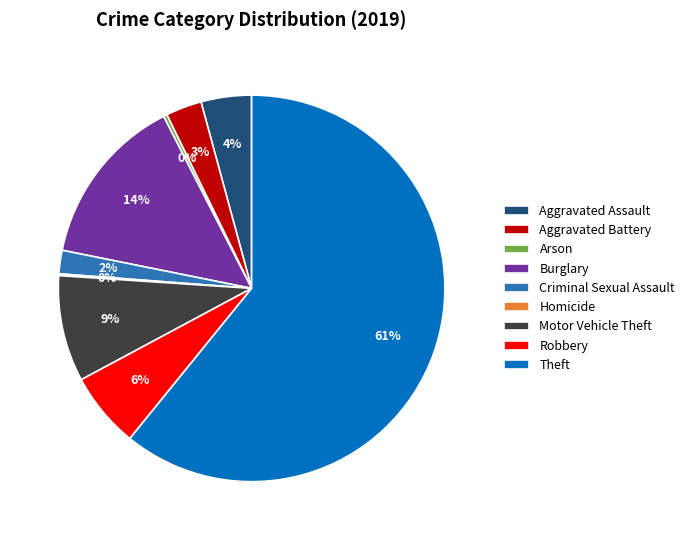

What is the largest slice in the pie chart?

Theft